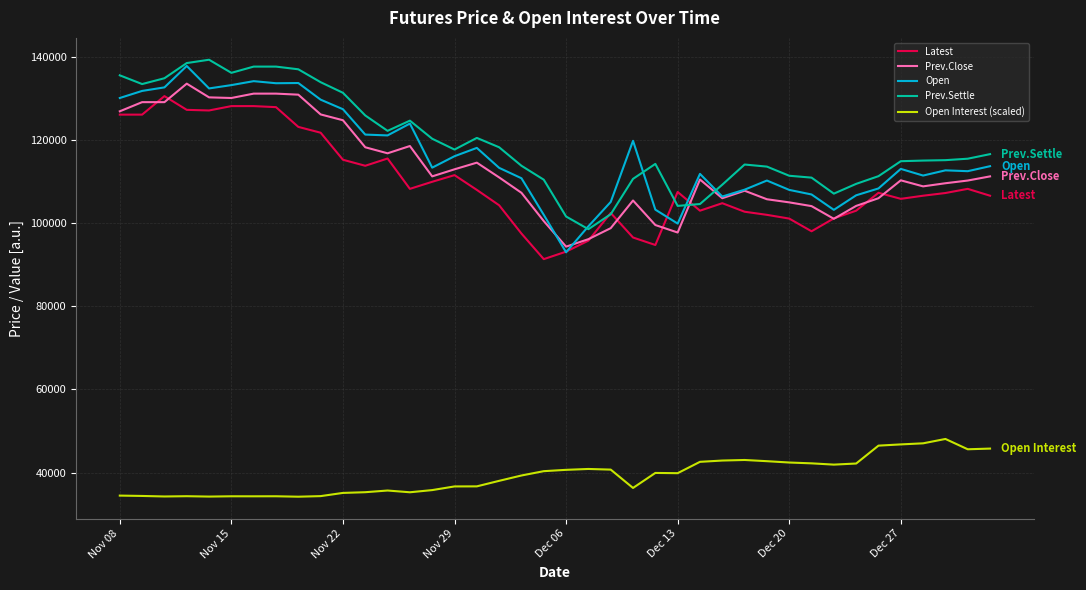

True or false: Open and Open Interest (scaled) cross at least once.

False